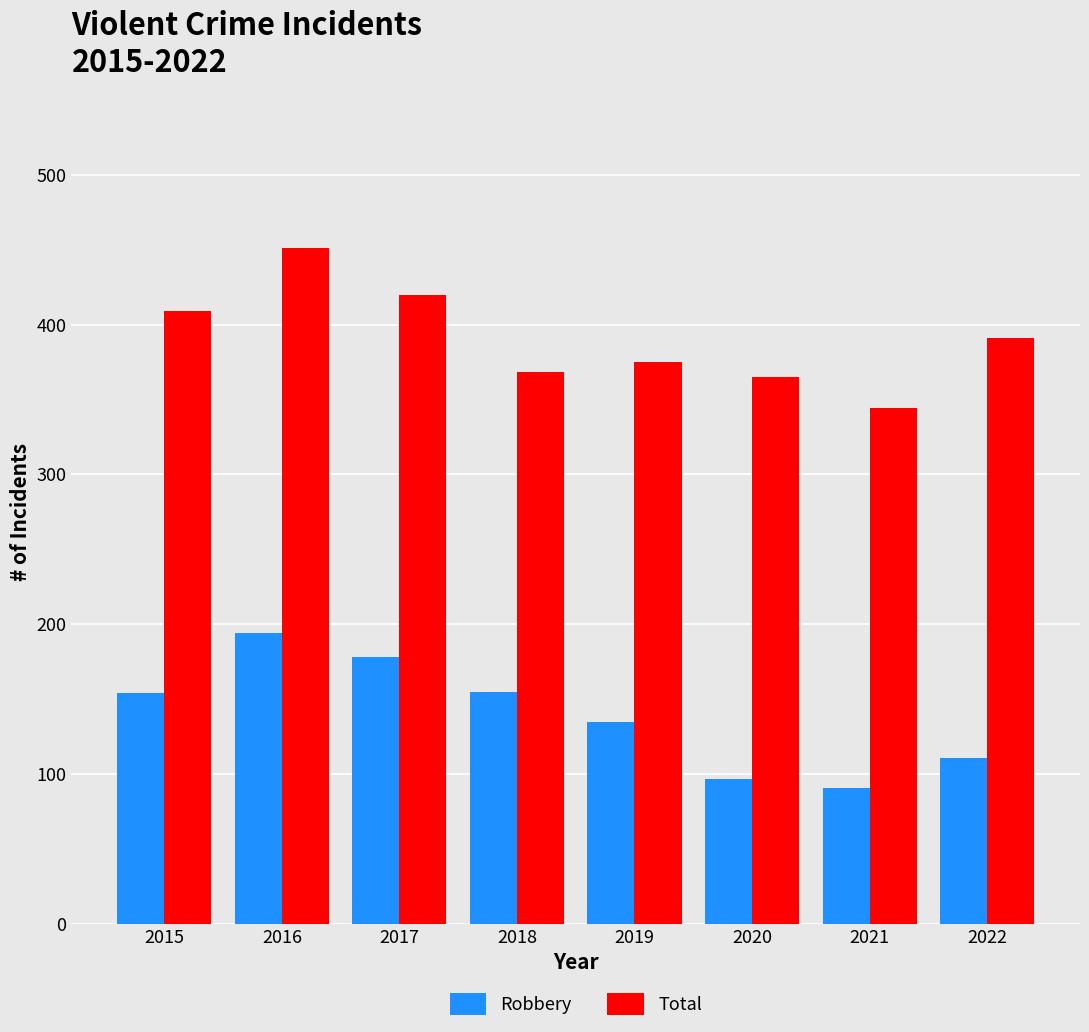

Which series has the largest range (max minus min)?

Total